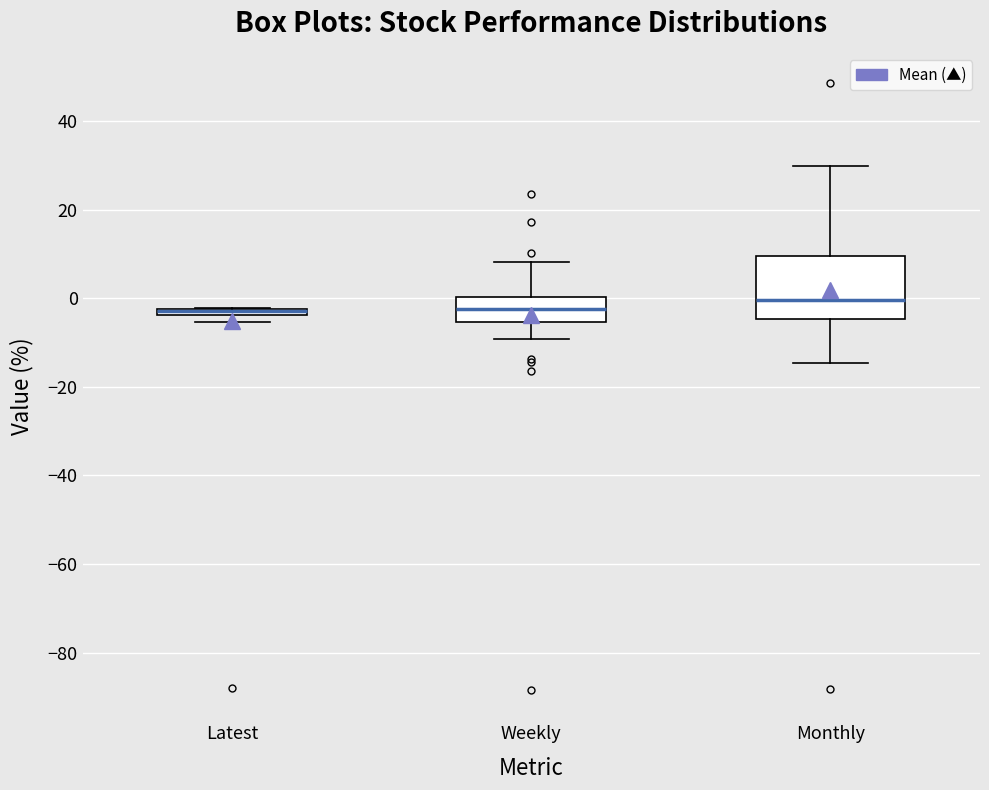

Which box is the tallest, from its lower edge to its upper edge?

Monthly